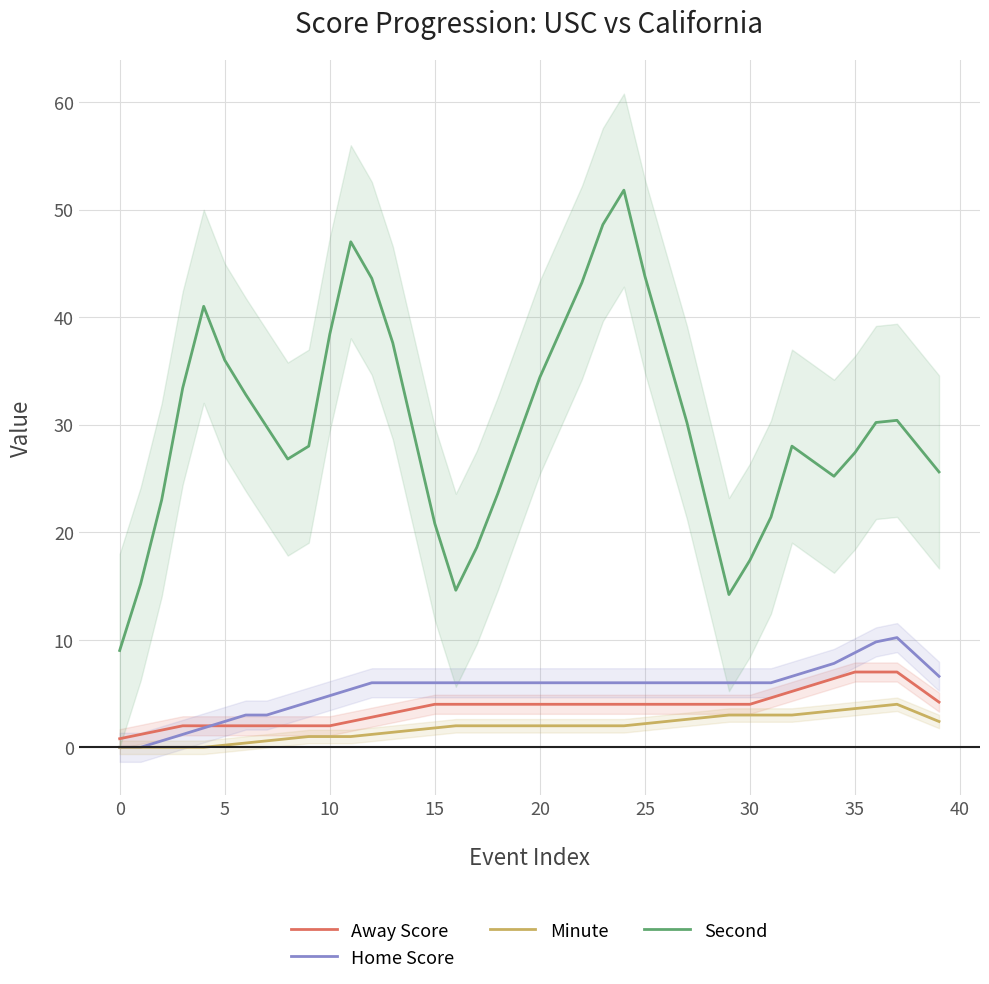

How many interior local peaks does the Minute series have?

1